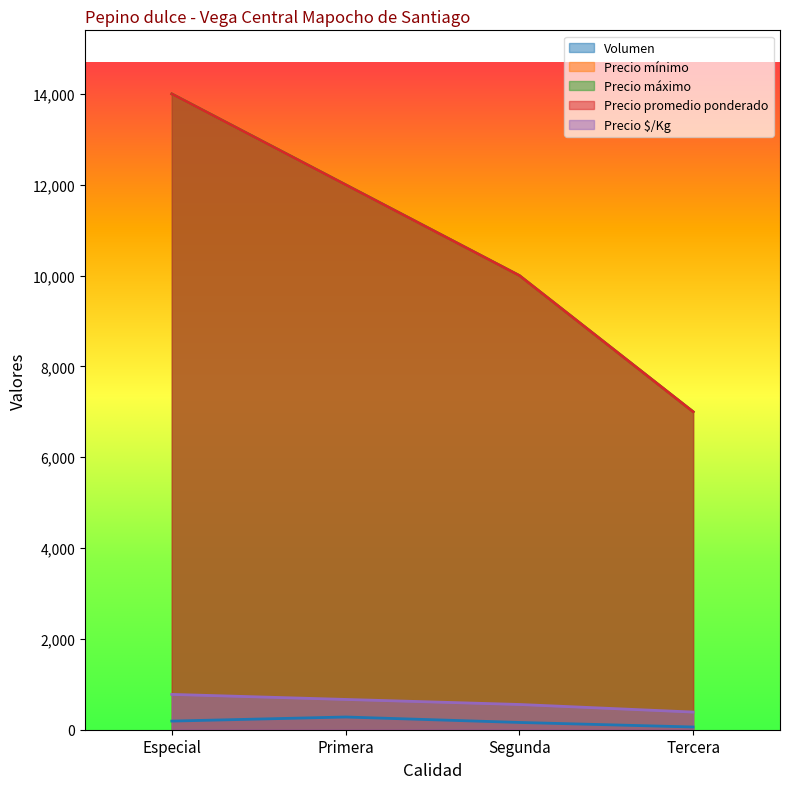

At which label does Precio promedio ponderado reach its peak?

Especial